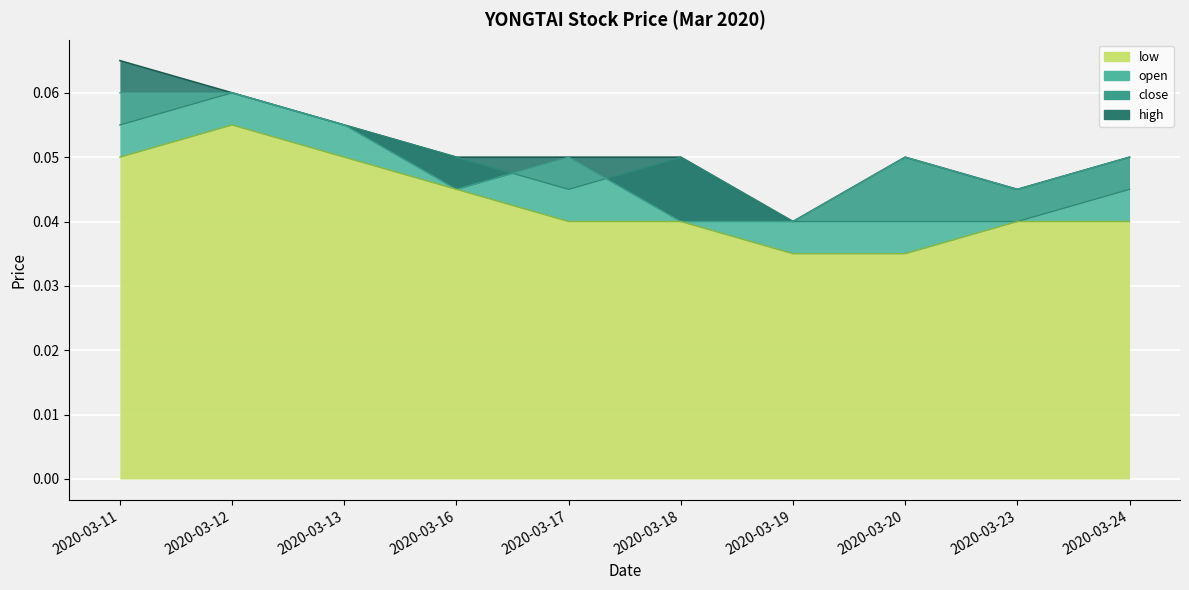

What is the maximum value for close?

0.1